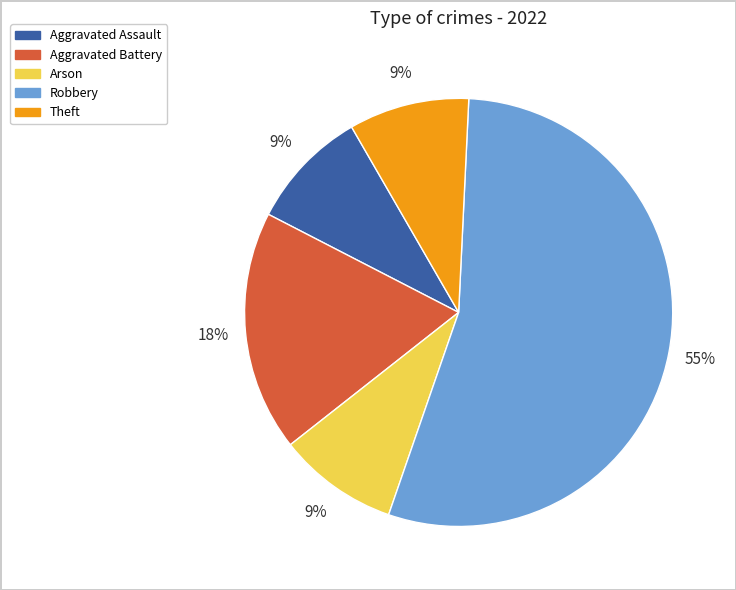

Count the number of slices in the pie.

5